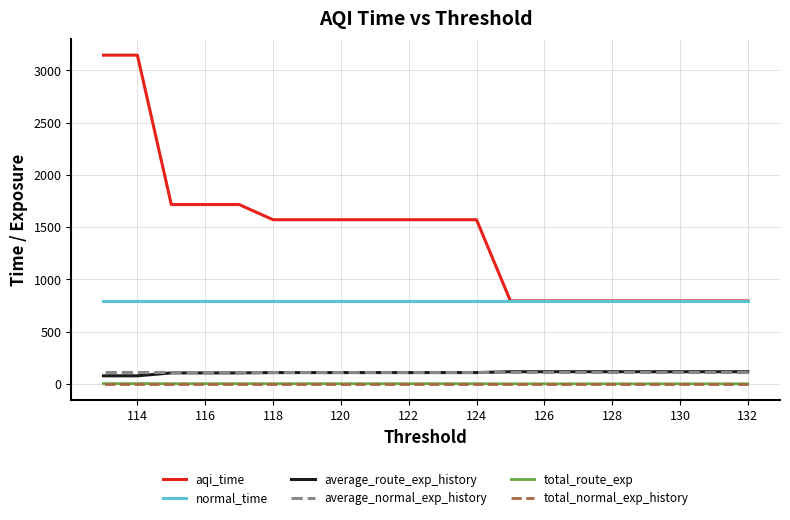

True or false: total_normal_exp_history and normal_time intersect in this chart.

False